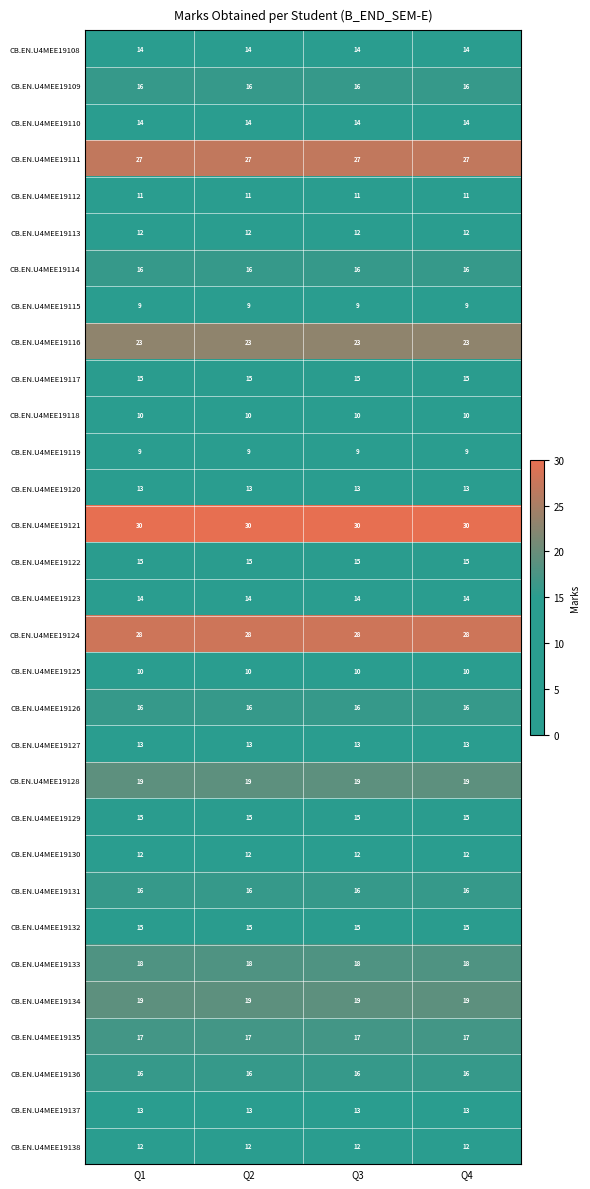

Which series has the largest total across all categories?

CB.EN.U4MEE19121